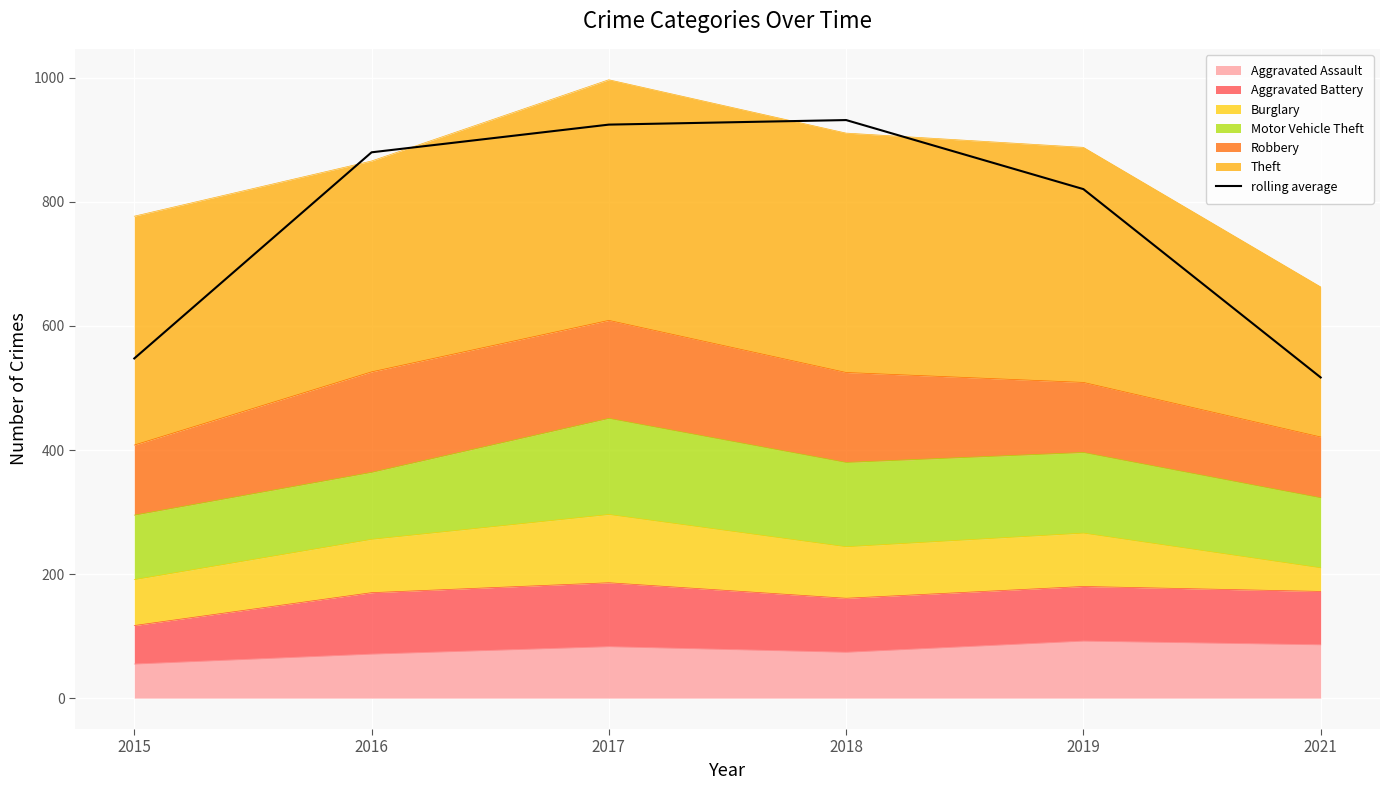

What is the value of the 4th point from the left?

932.0